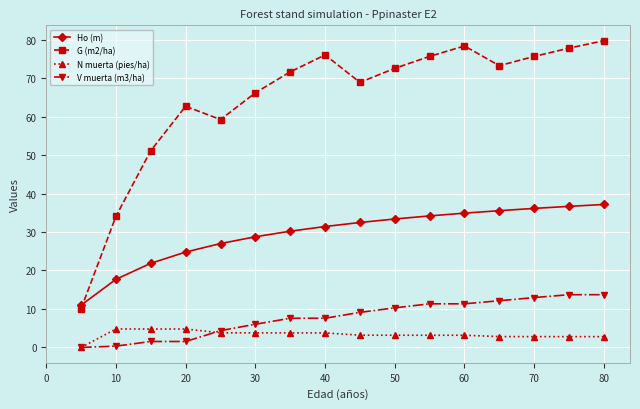

Which series has the largest range (max minus min)?

G (m2/ha)